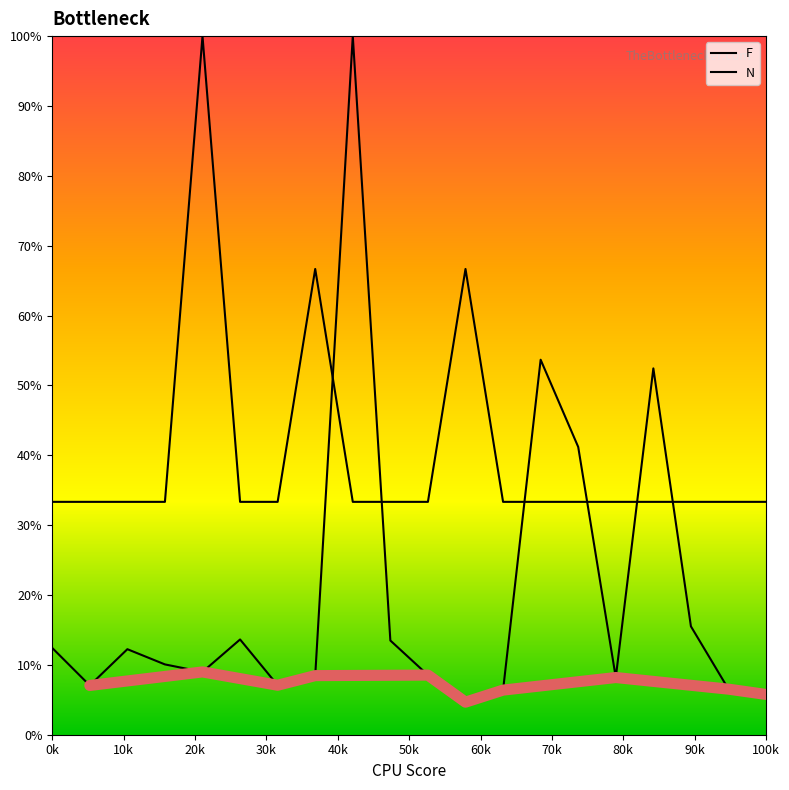

How many lines are shown in the chart?

2